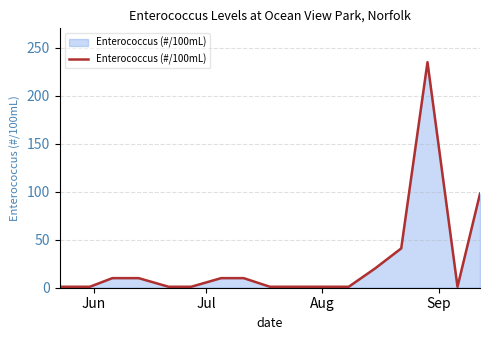

What is the difference between the maximum and minimum values?

234